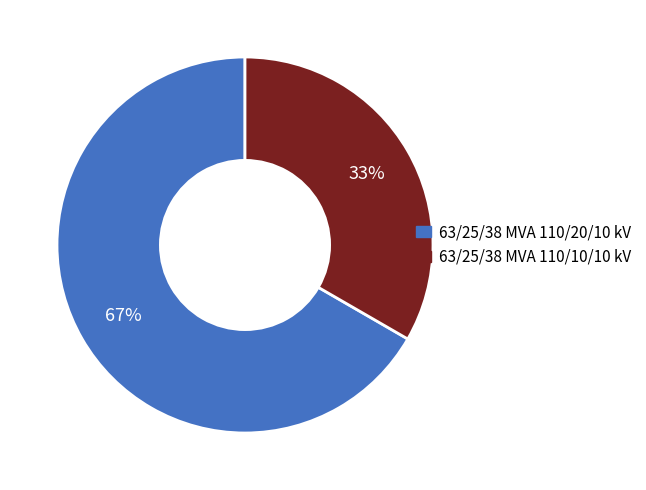

What is the smallest slice in the pie chart?

63/25/38 MVA 110/10/10 kV